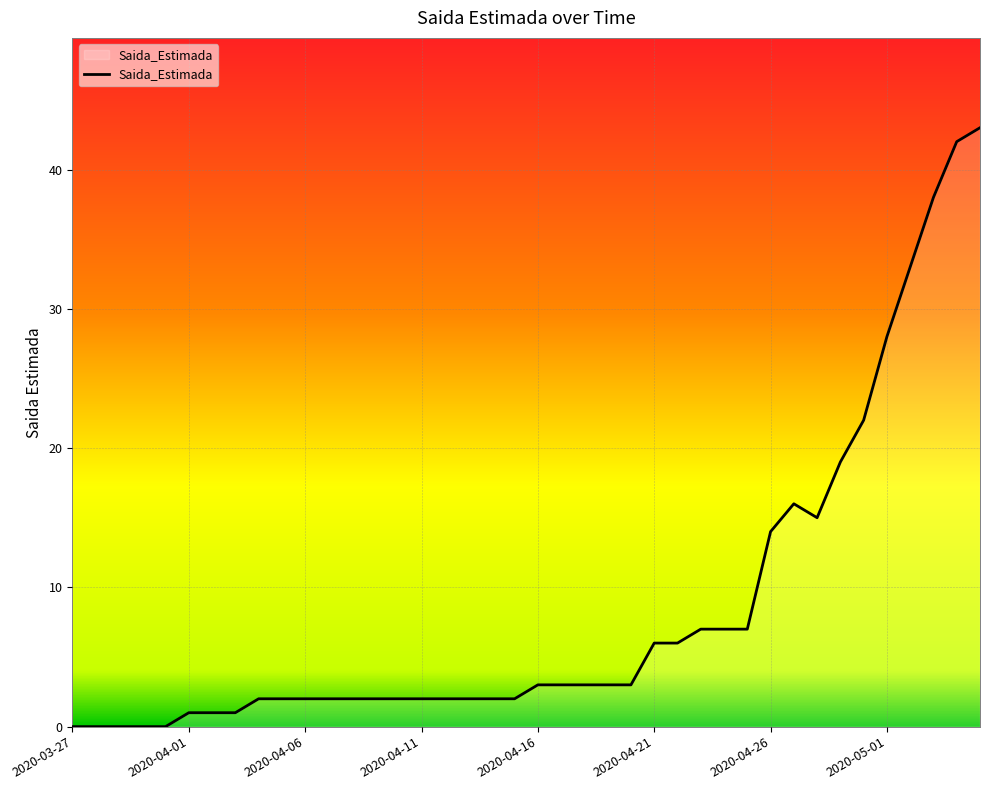

What is the maximum value shown in the chart?

43